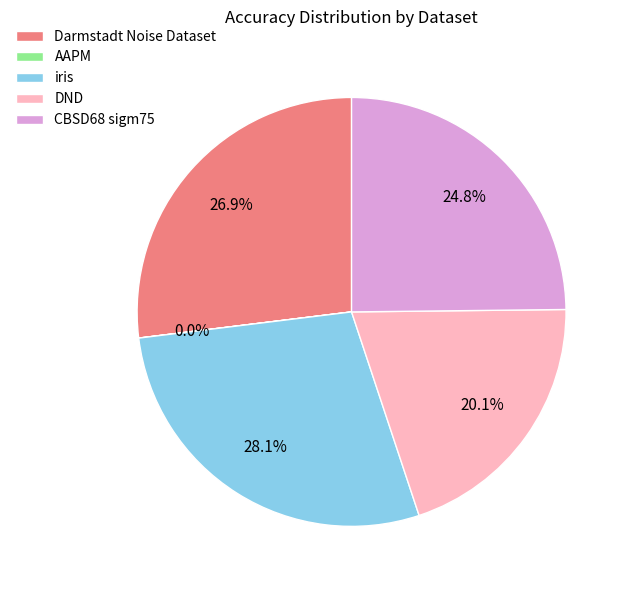

Does CBSD68 sigm75 account for over 50% of the chart?

No